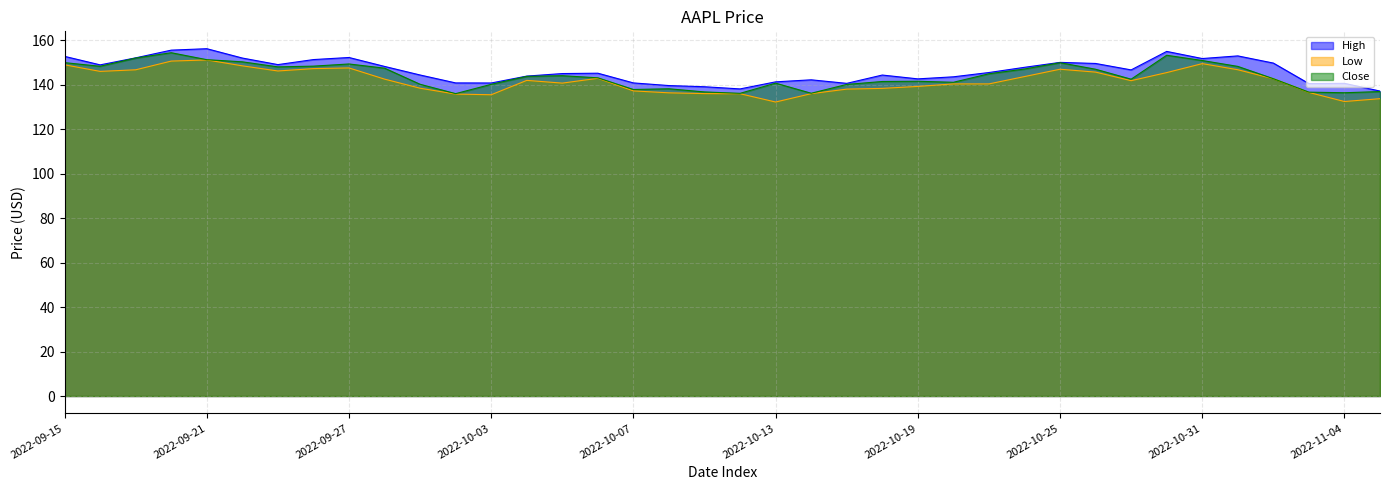

What is the label of the 23rd point from the right?

2022-10-06